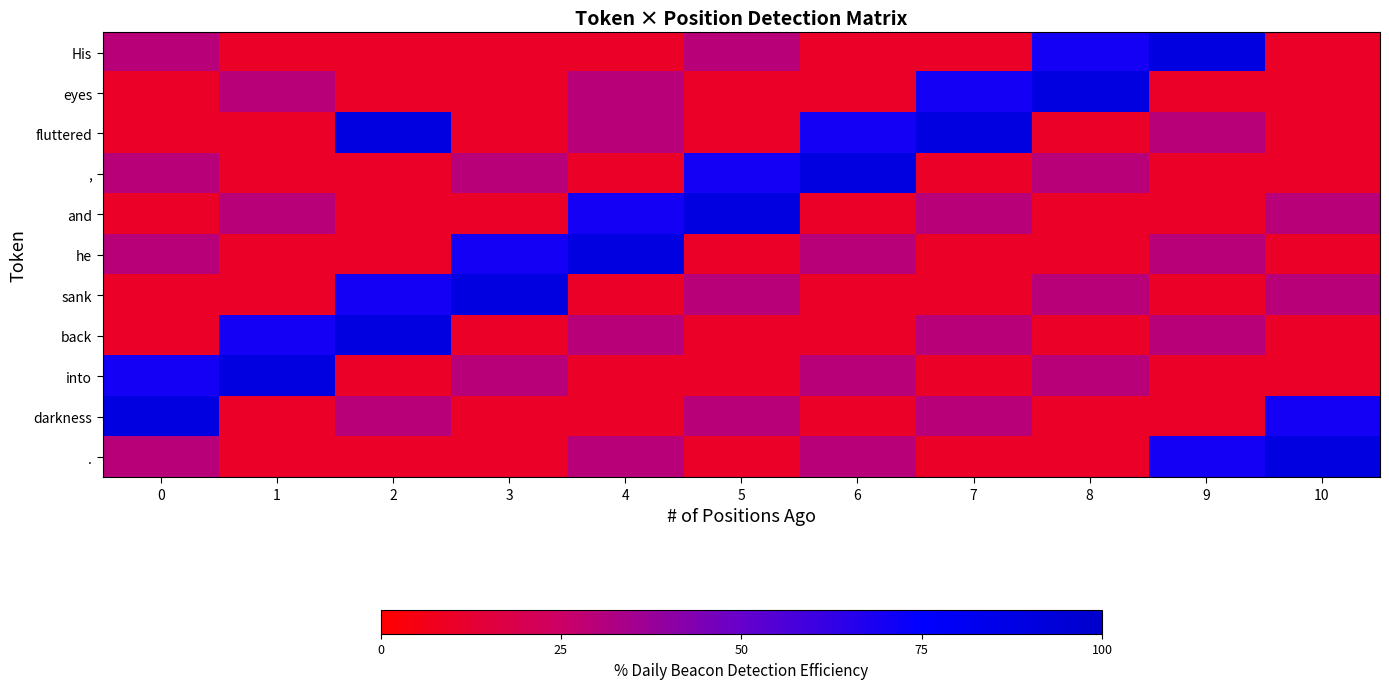

What is the minimum value shown in the chart?

10